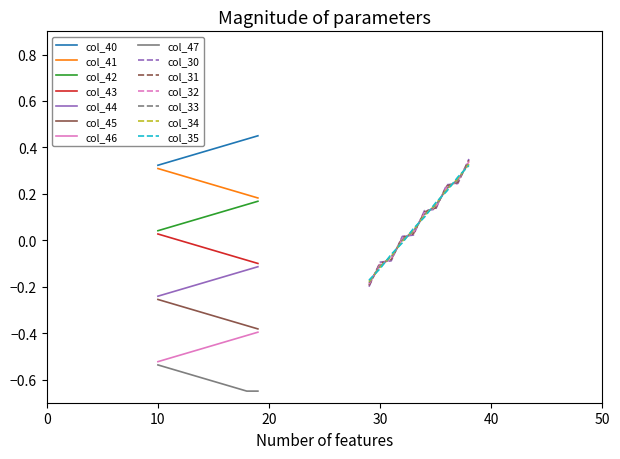

What is the value of the col_32 point at the 7th from the left?

0.1